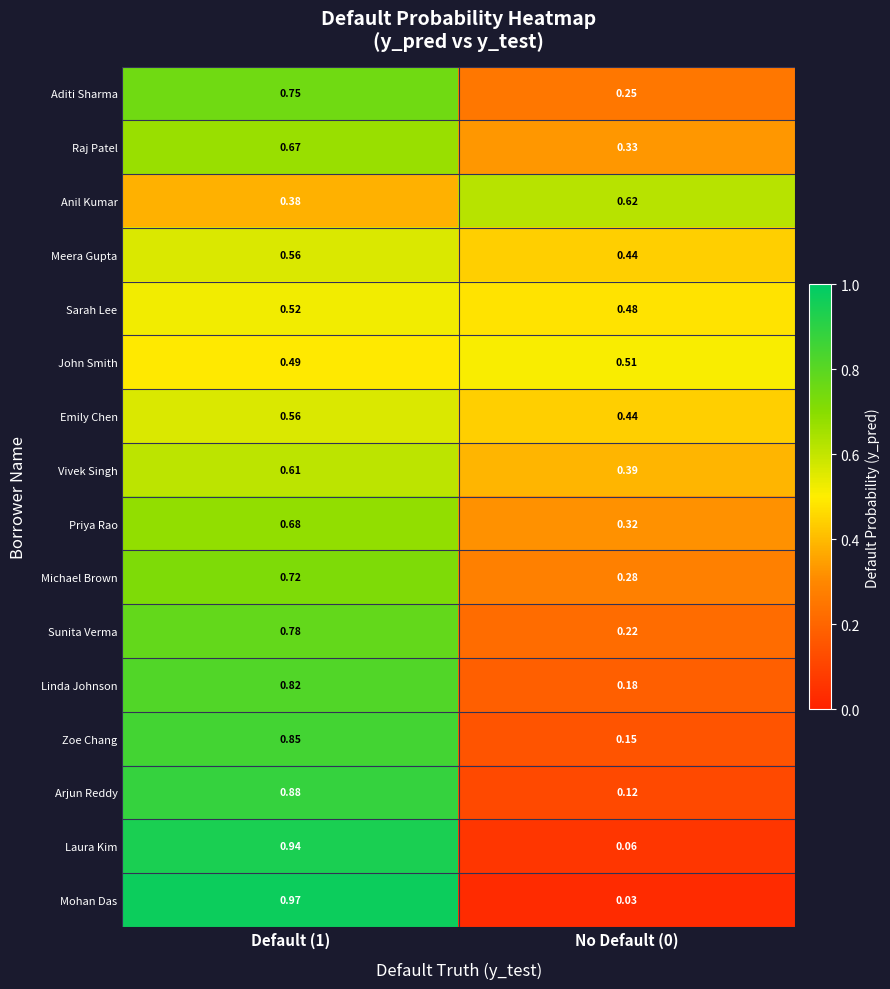

Between Default (1) and No Default (0), which series saw the biggest shift?

Mohan Das